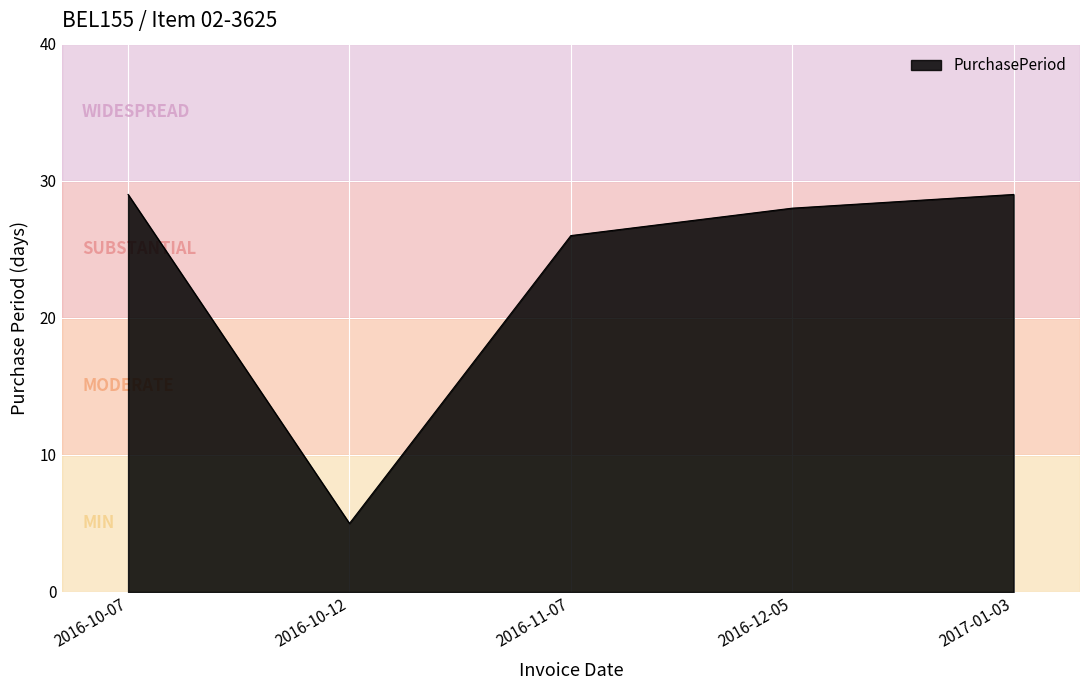

True or false: the data shows 19 at 2016-12-05.

False